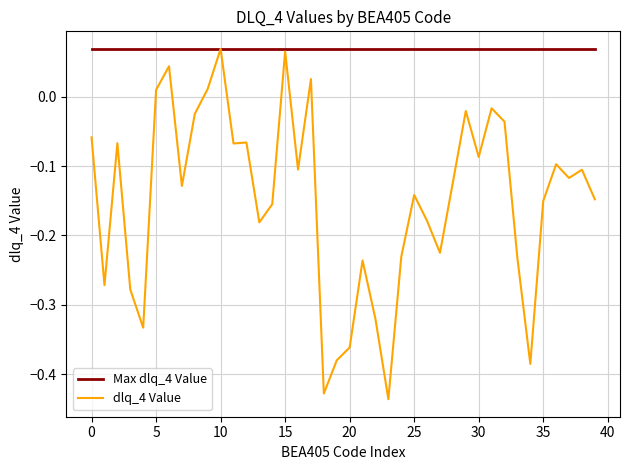

Which series has the largest range (max minus min)?

dlq_4 Value